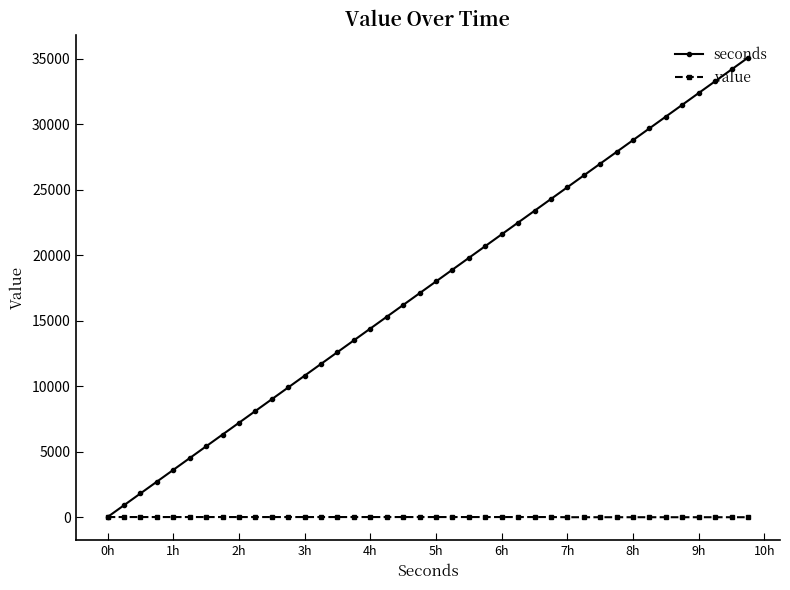

Which series has the largest range (max minus min)?

seconds